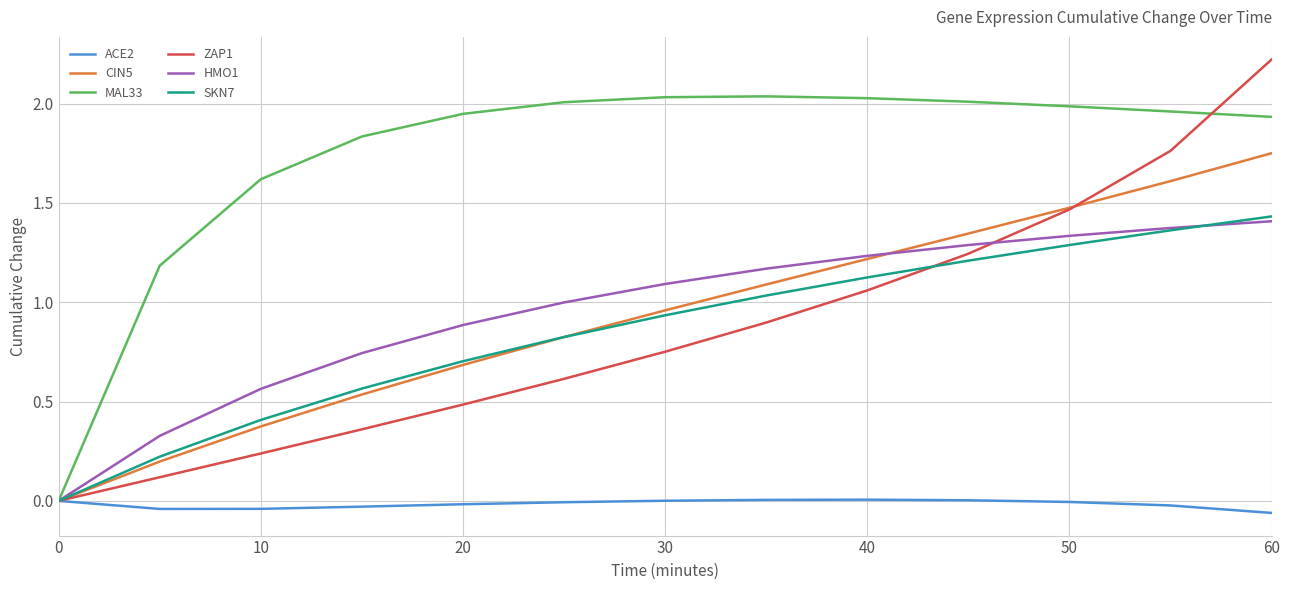

What is the greatest value displayed?

2.2